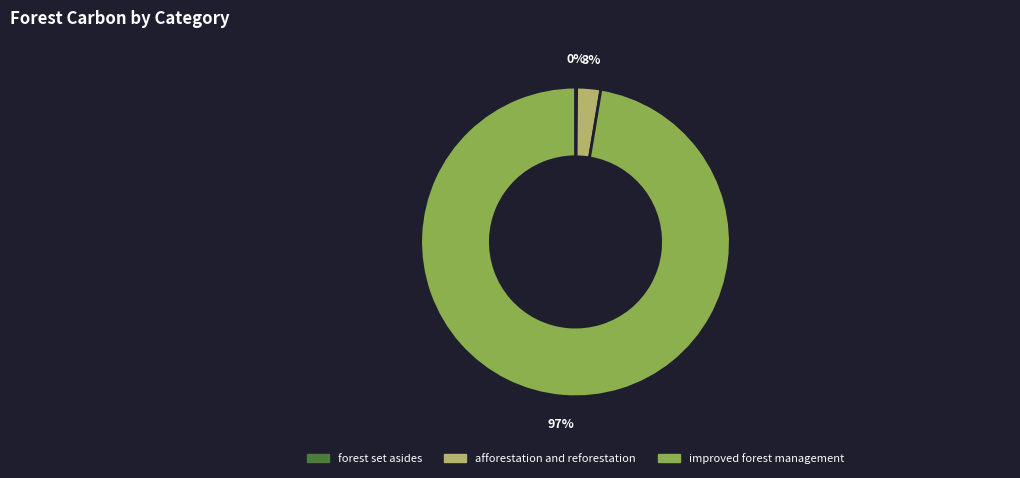

To the nearest percent, what is the difference between the largest and smallest slice percentages?

97%